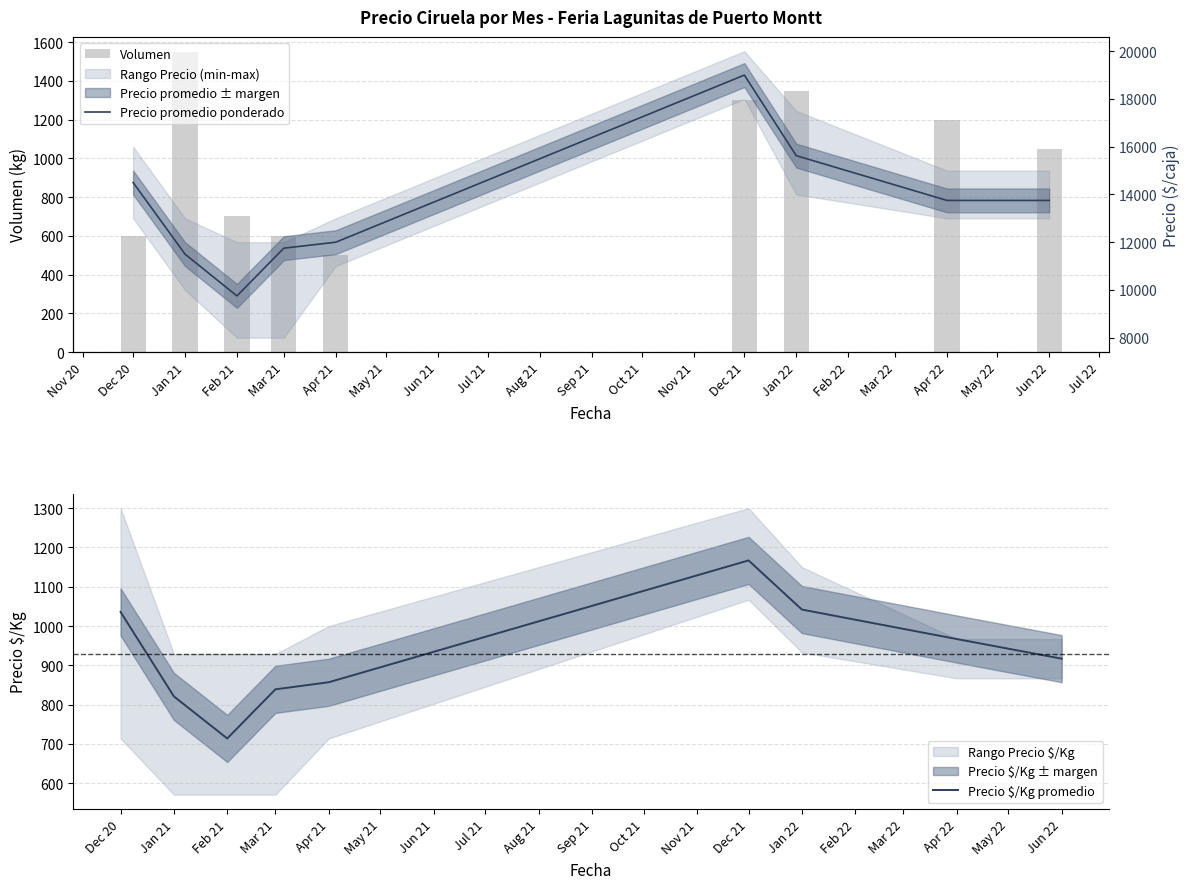

What is the difference between the Precio $/Kg promedio values at Mar 21 and Jan 21?

18